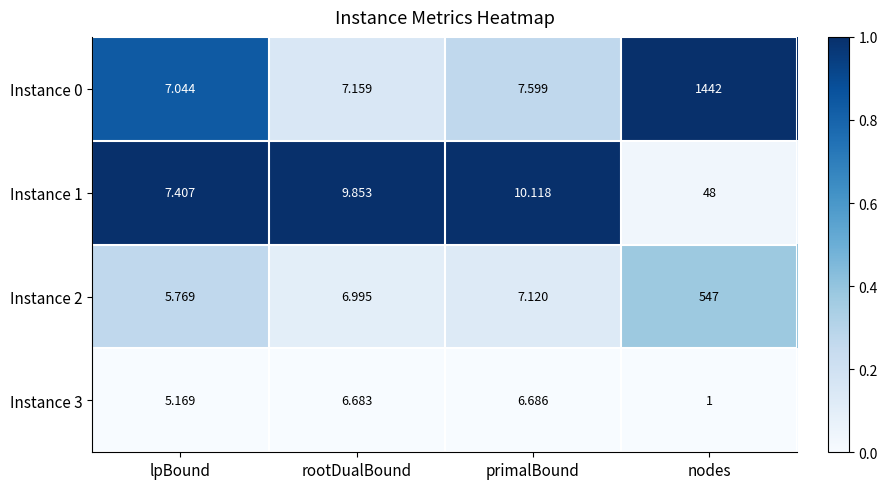

At which category does the chart reach its minimum across all series?

nodes